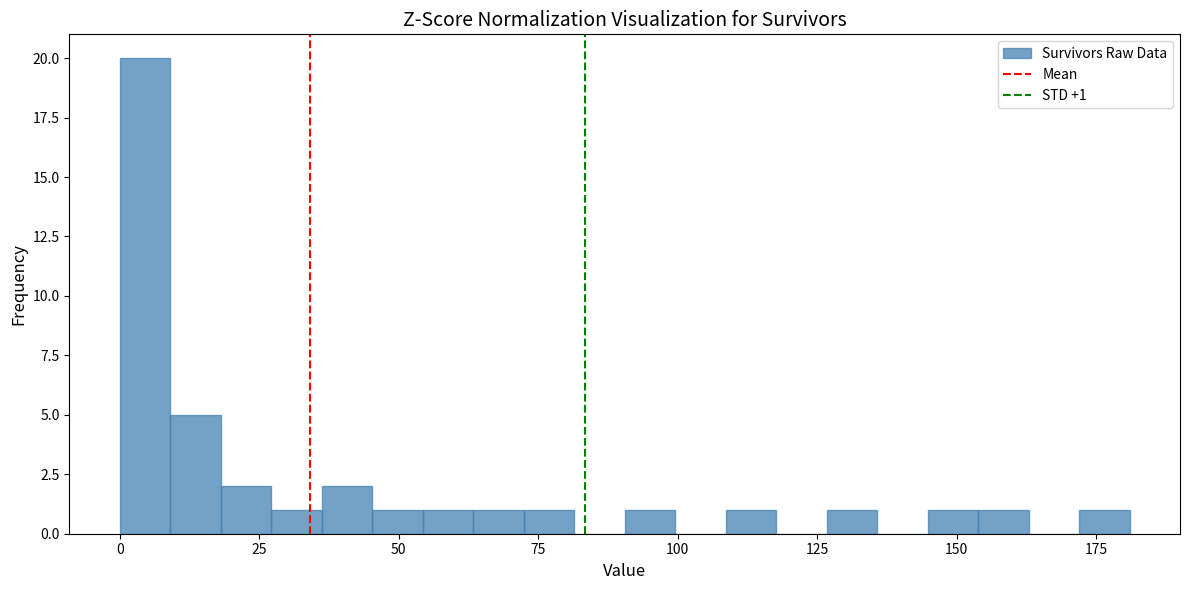

Read against the x-axis, roughly where is the centre of the tallest bar?

5